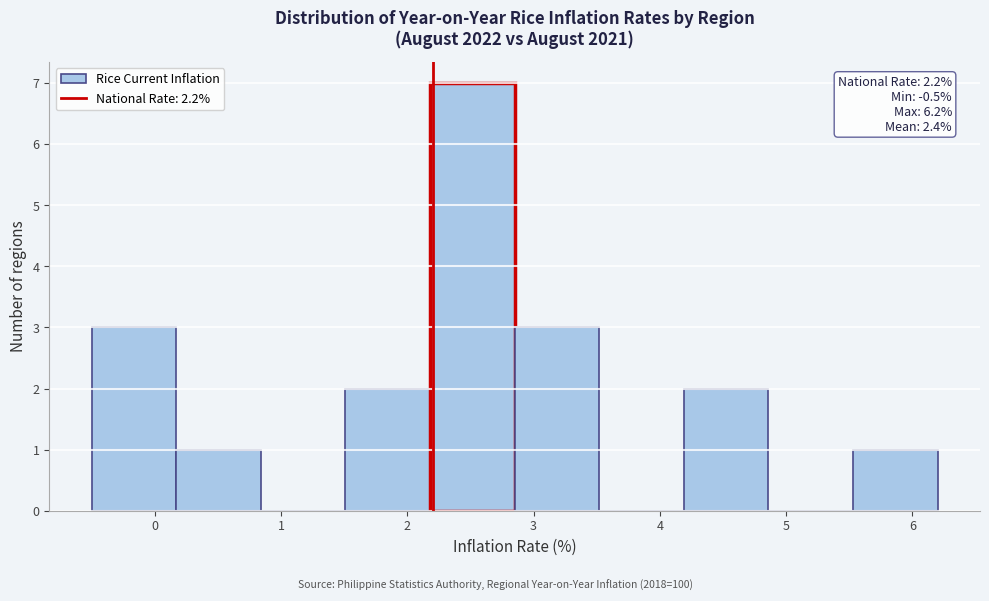

Over which range of the x-axis is the bar tallest?

2.18 to 2.85